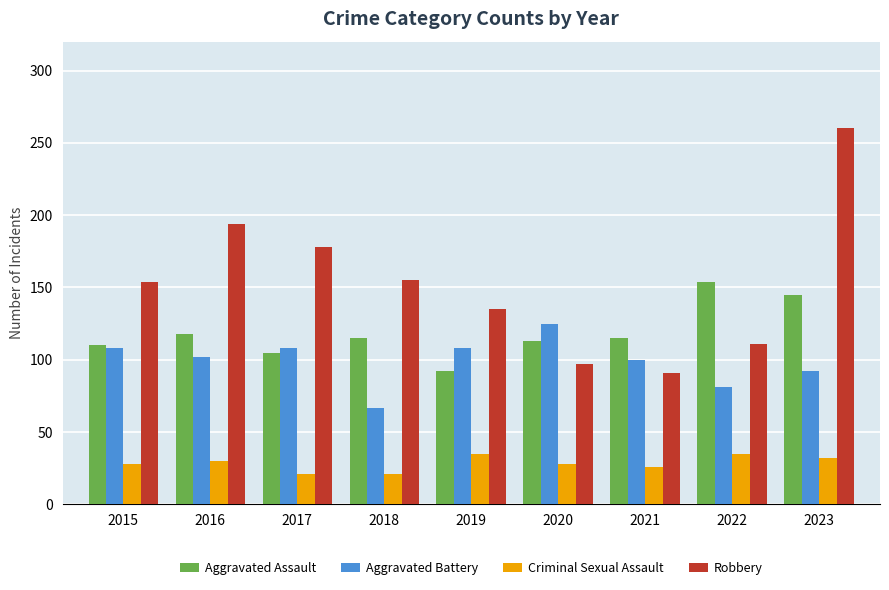

What is the highest value of the Robbery series?

260